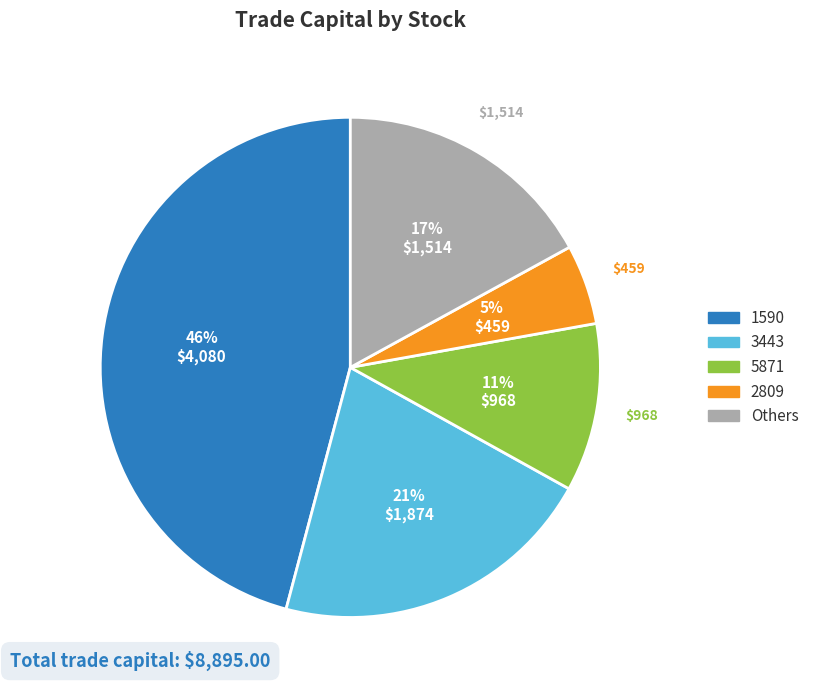

To the nearest percent, what is the difference between the largest and smallest slice percentages?

41%